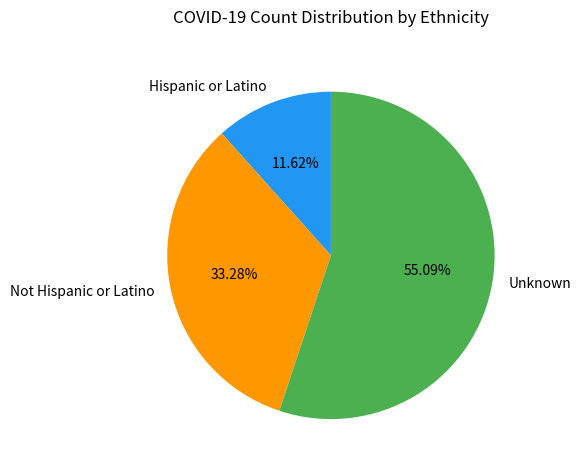

Is it true that Unknown is 63% of the pie?

False